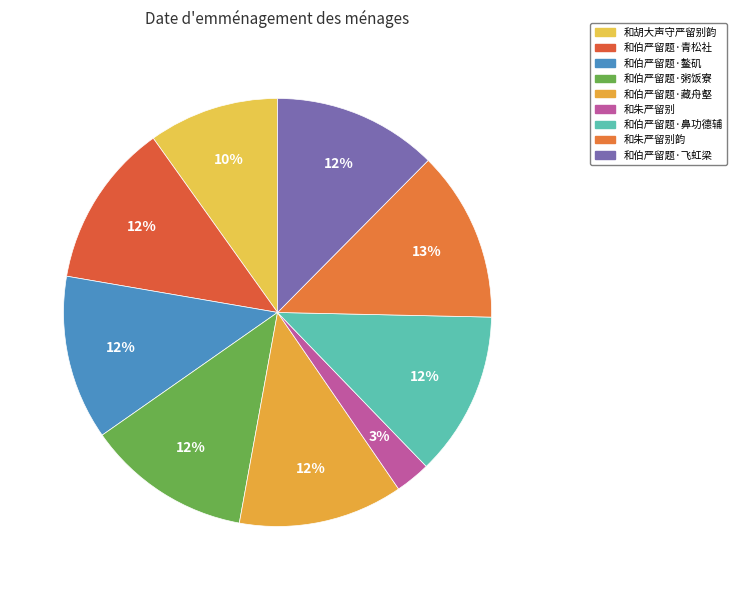

What is the largest slice in the pie chart?

和朱严留别韵